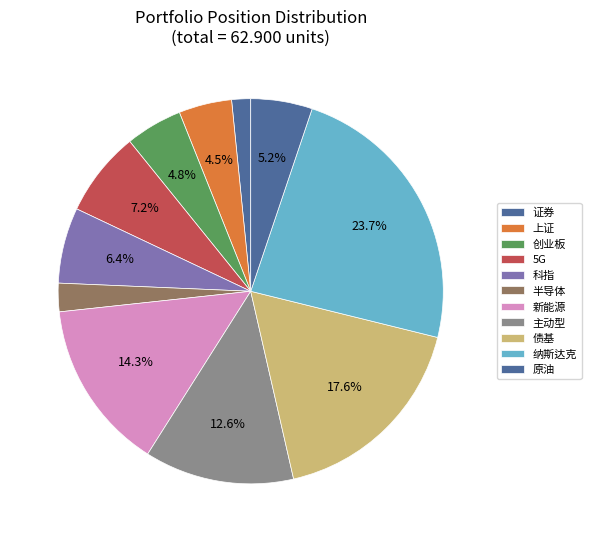

To the nearest percent, what percentage of the pie is 科指?

6%